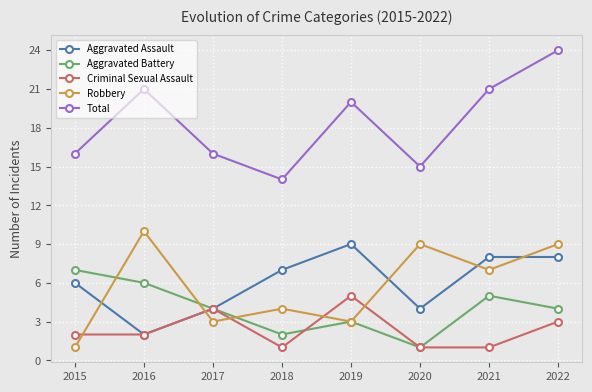

What is the maximum value shown in the chart?

24